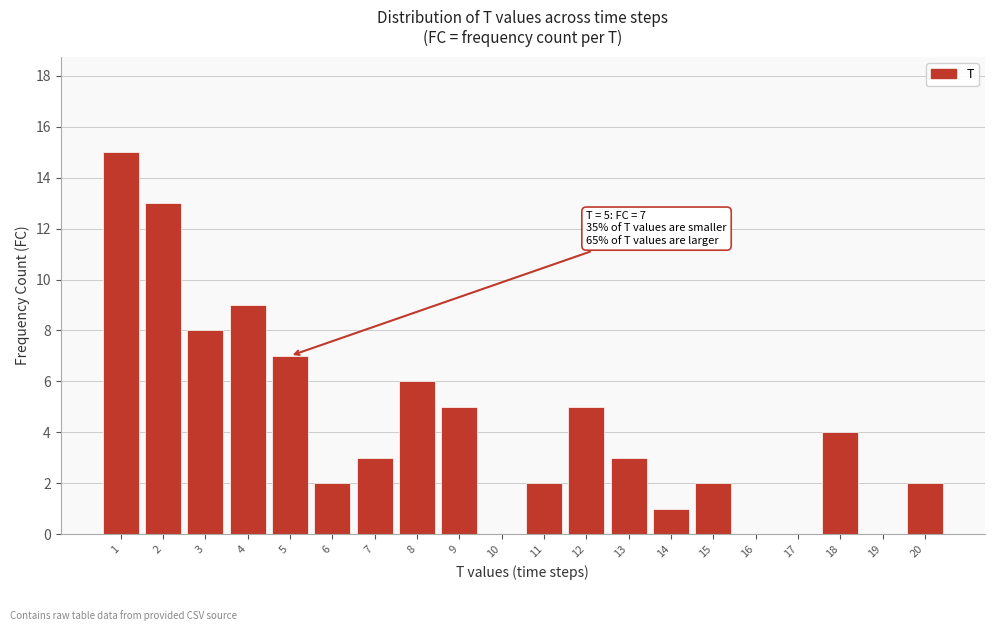

Reading left to right, what are all the values shown in this chart?

1=15	2=13	3=8	4=9	5=7	6=2	7=3	8=6	9=5	10=0	11=2	12=5	13=3	14=1	15=2	16=0	17=0	18=4	19=0	20=2